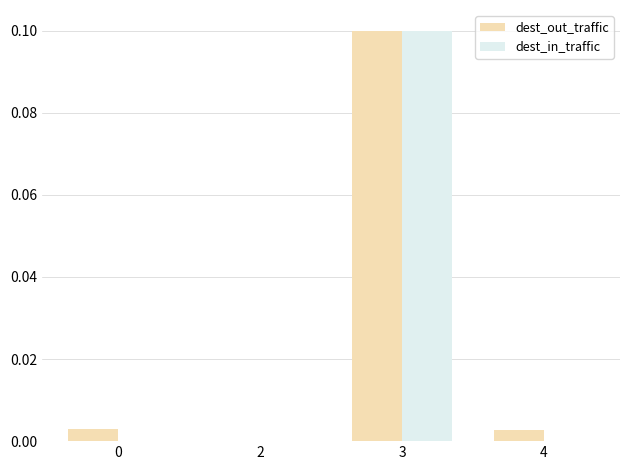

How many categories are shown in the chart?

4